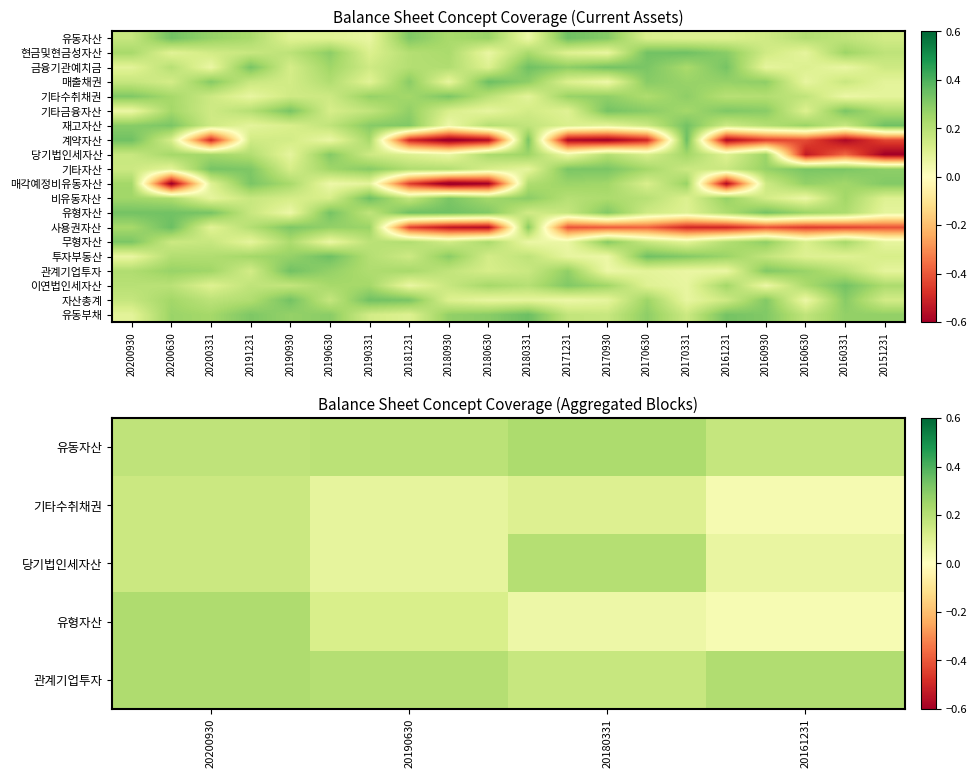

Which has a higher value, 5 or 8?

5